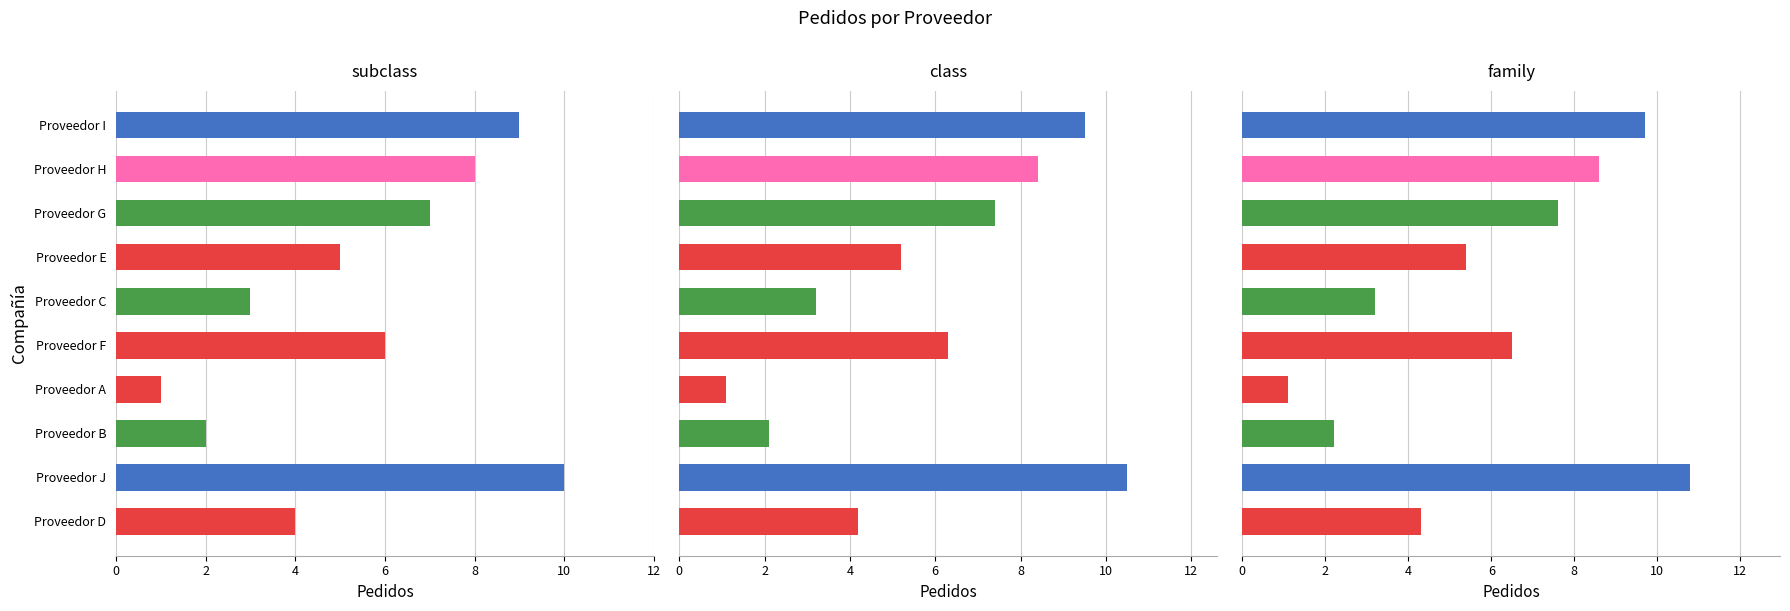

Which has a higher value, Proveedor J or Proveedor E?

Proveedor J